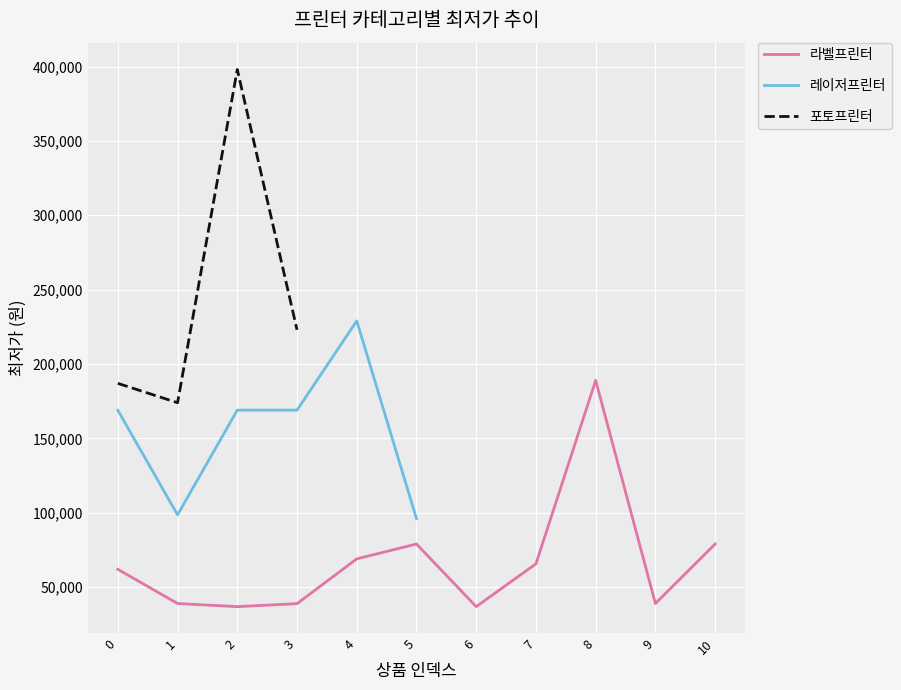

At which category is the sum across all series the highest?

2